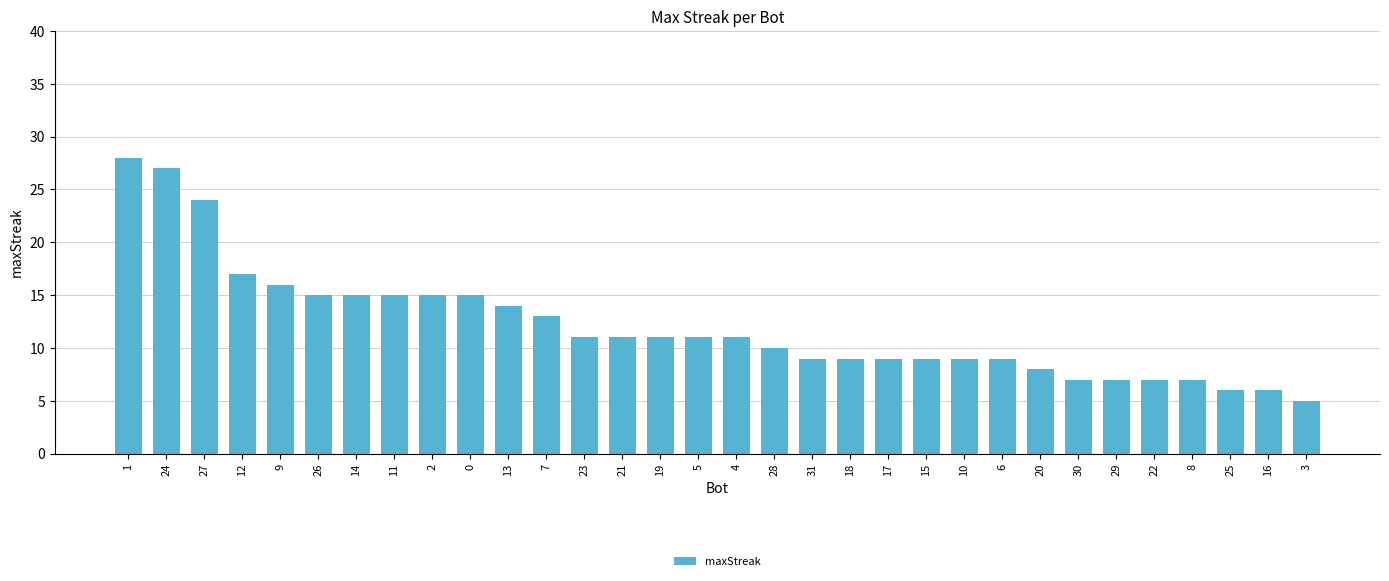

Count the number of categories in the chart.

32